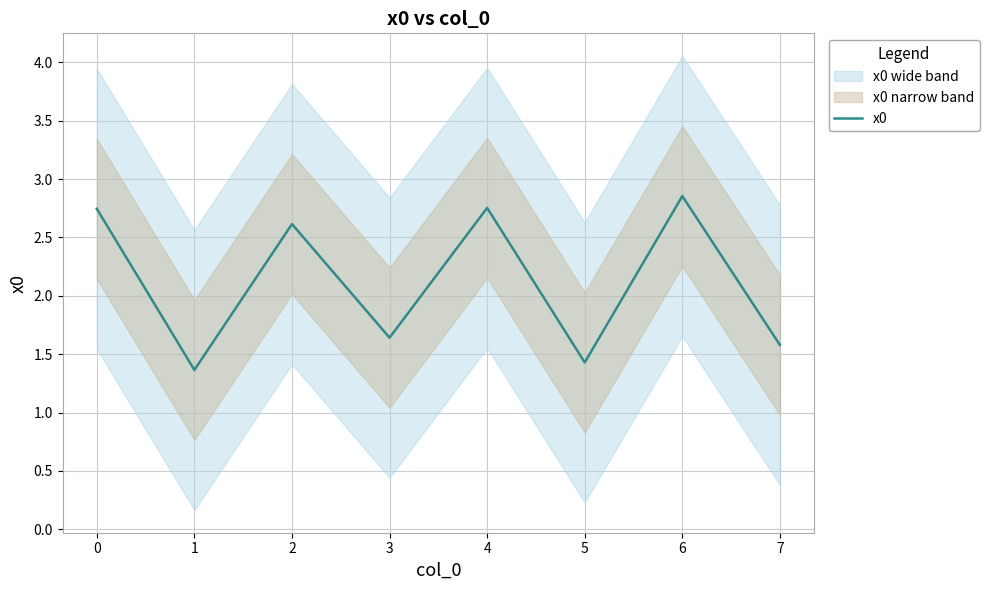

How many interior local valleys (lower than both neighbors) does the data have?

3